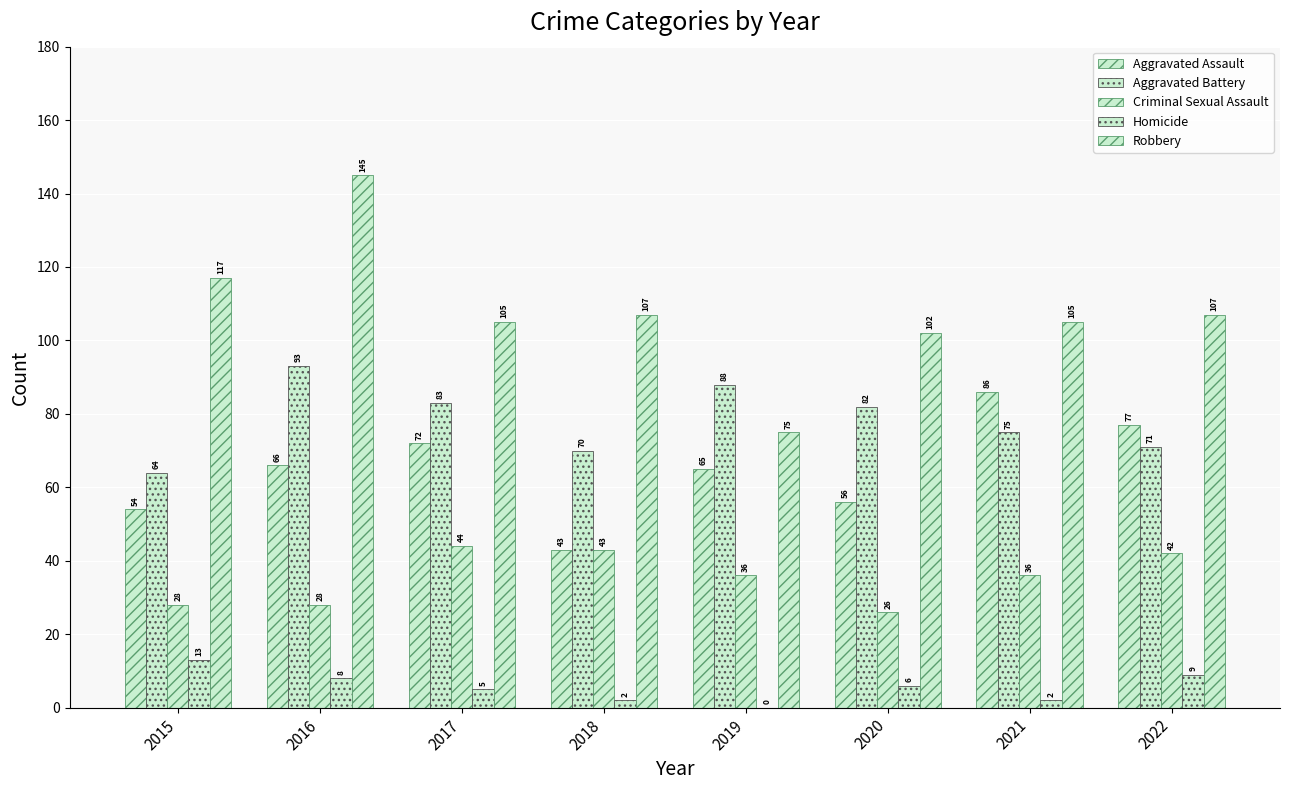

Count the number of data series in this chart.

5